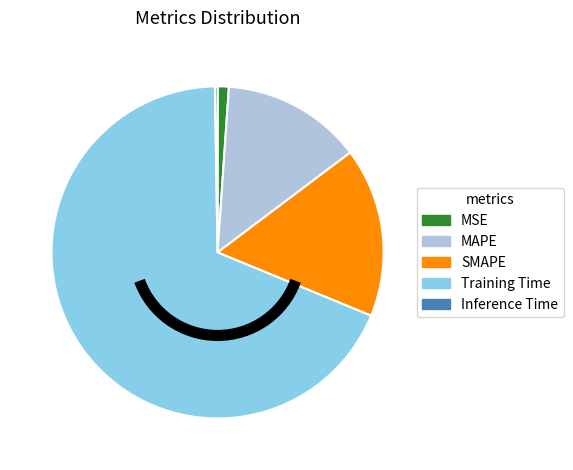

Does SMAPE account for over 50% of the chart?

No